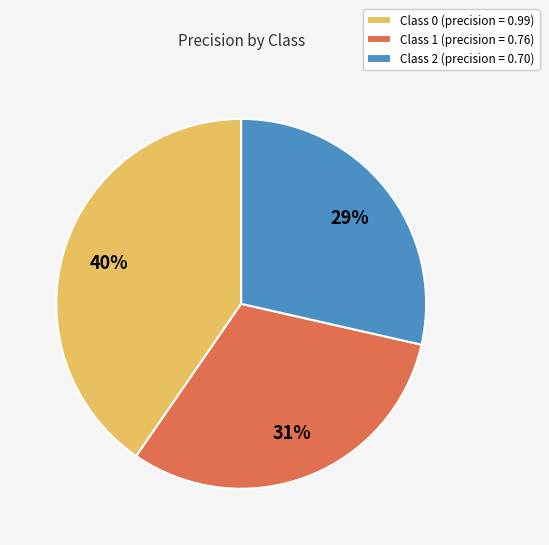

To the nearest percent, what is the average slice percentage?

33%